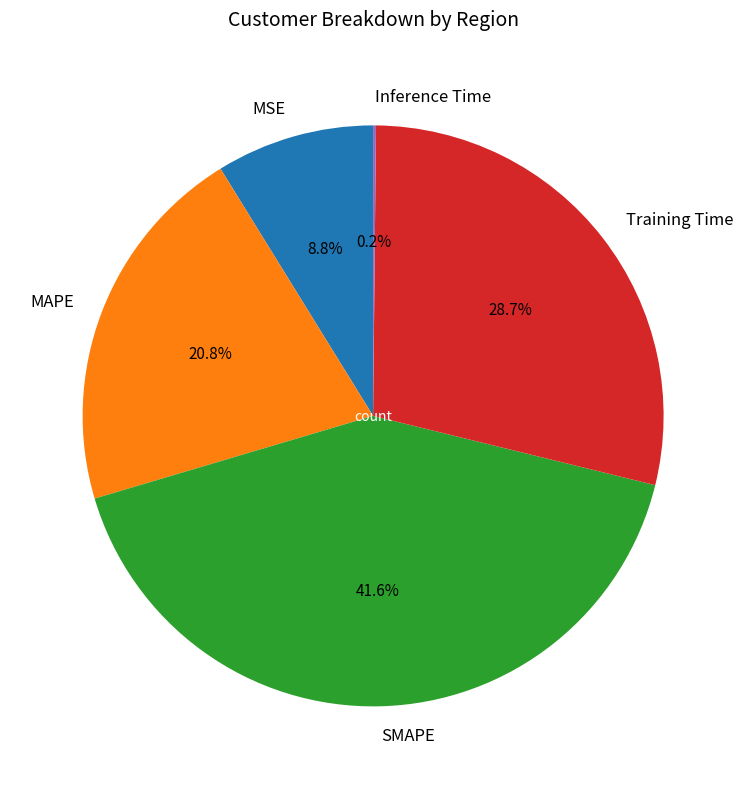

Is there a majority slice in this chart?

No